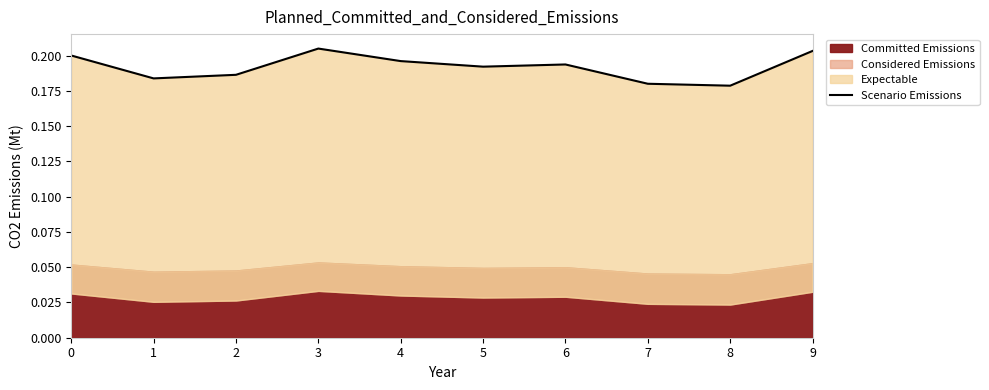

Where is the first local minimum?

1